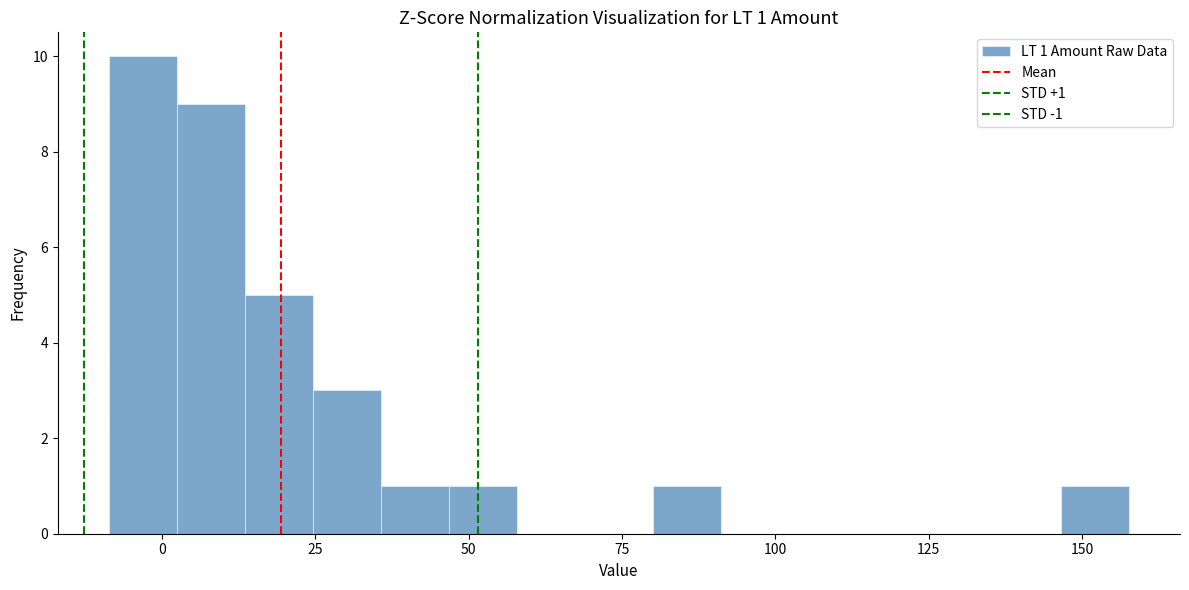

Read against the x-axis, roughly where is the centre of the tallest bar?

-5